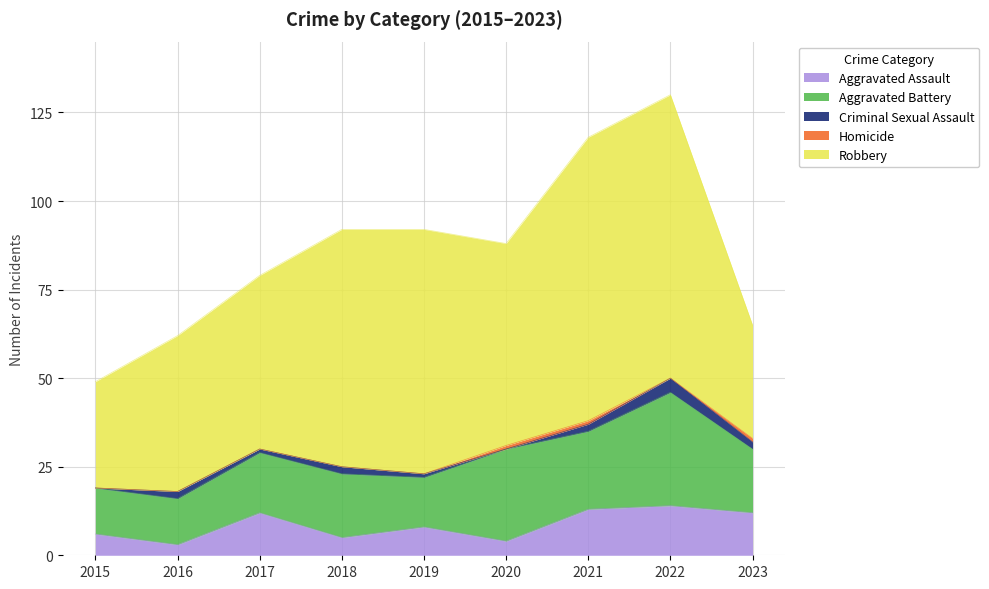

Reading left to right, transcribe all the data shown in this chart.

Aggravated Assault: 6	3	12	5	8	4	13	14	12
Aggravated Battery: 13	13	17	18	14	26	22	32	18
Criminal Sexual Assault: 0	2	1	2	1	0	2	4	2
Homicide: 0	0	0	0	0	1	1	0	1
Robbery: 30	44	49	67	69	57	80	80	32